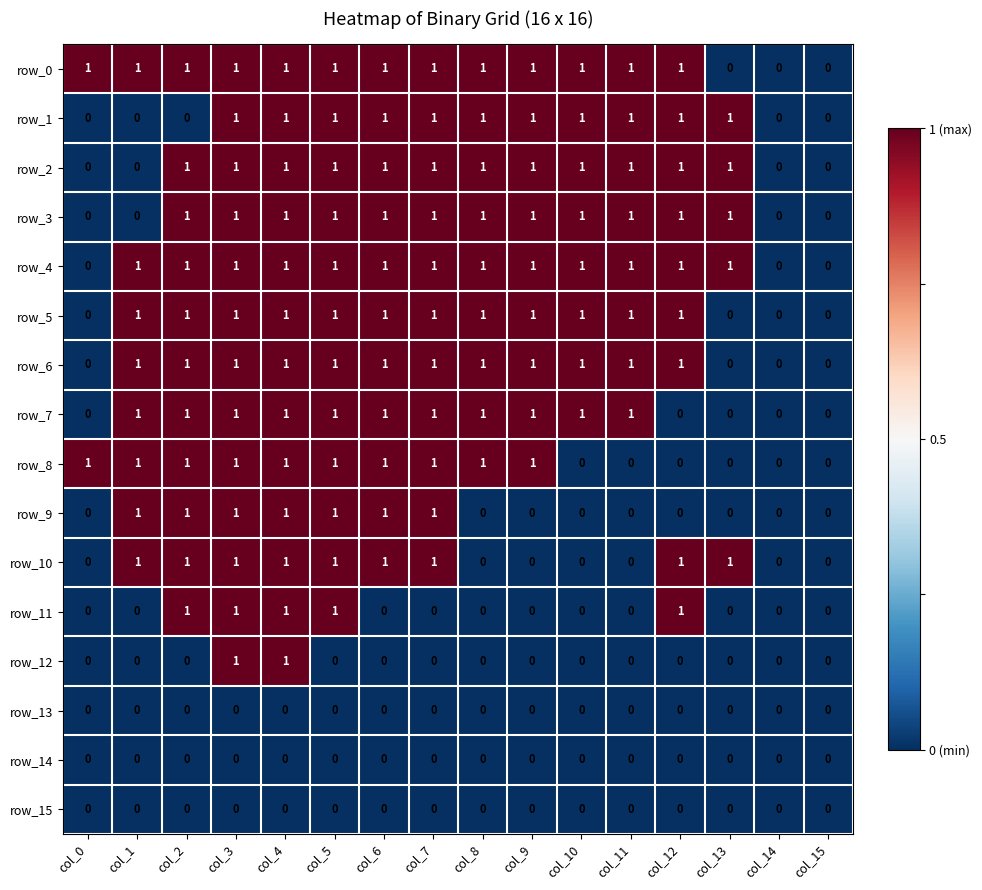

The row_2 series shows 2 at col_10. True or false?

False